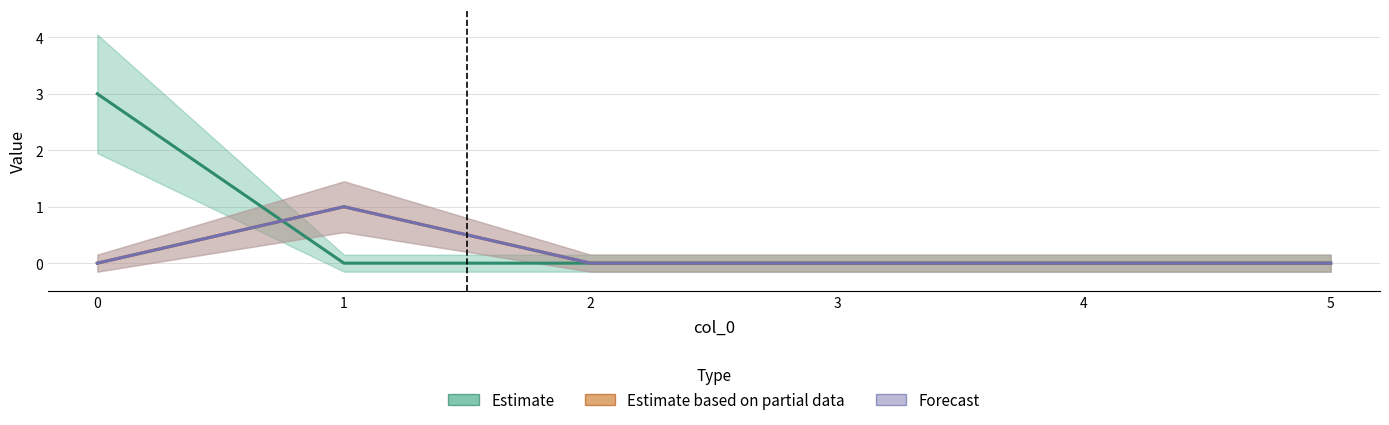

Does the chart have visible grid lines?

Yes